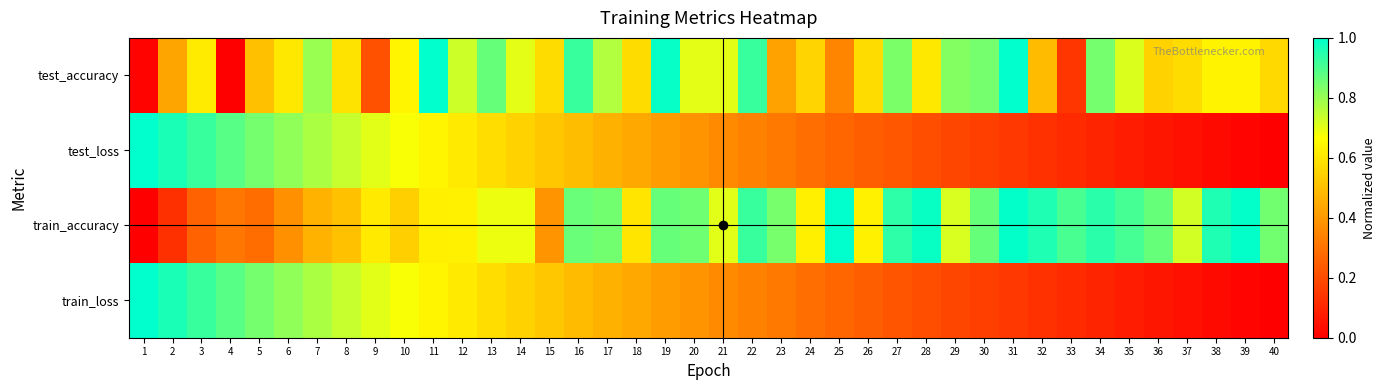

Reading left to right, what are all the values shown in this chart?

test_accuracy: 1=0.0	2=0.4	3=0.6	4=0.0	5=0.5	6=0.6	7=0.8	8=0.6	9=0.2	10=0.6	11=1.0	12=0.7	13=0.9	14=0.7	15=0.6	16=0.9	17=0.8	18=0.6	19=1.0	20=0.7	21=0.7	22=0.9	23=0.4	24=0.6	25=0.3	26=0.6	27=0.8	28=0.6	29=0.8	30=0.8	31=1.0	32=0.5	33=0.1	34=0.8	35=0.7	36=0.5	37=0.6	38=0.6	39=0.6	40=0.6
test_loss: 1=1.0	2=1.0	3=0.9	4=0.9	5=0.8	6=0.8	7=0.8	8=0.7	9=0.7	10=0.7	11=0.6	12=0.6	13=0.6	14=0.5	15=0.5	16=0.5	17=0.5	18=0.4	19=0.4	20=0.4	21=0.4	22=0.3	23=0.3	24=0.3	25=0.3	26=0.2	27=0.2	28=0.2	29=0.2	30=0.2	31=0.1	32=0.1	33=0.1	34=0.1	35=0.1	36=0.1	37=0.0	38=0.0	39=0.0	40=0.0
train_accuracy: 1=0.0	2=0.1	3=0.3	4=0.3	5=0.3	6=0.4	7=0.5	8=0.5	9=0.6	10=0.5	11=0.6	12=0.6	13=0.7	14=0.7	15=0.4	16=0.9	17=0.8	18=0.6	19=0.9	20=0.9	21=0.7	22=0.9	23=0.8	24=0.6	25=1.0	26=0.6	27=0.9	28=1.0	29=0.7	30=0.9	31=1.0	32=1.0	33=0.9	34=0.9	35=0.9	36=0.9	37=0.7	38=1.0	39=1.0	40=0.8
train_loss: 1=1.0	2=1.0	3=0.9	4=0.9	5=0.8	6=0.8	7=0.8	8=0.7	9=0.7	10=0.7	11=0.6	12=0.6	13=0.6	14=0.5	15=0.5	16=0.5	17=0.5	18=0.4	19=0.4	20=0.4	21=0.4	22=0.3	23=0.3	24=0.3	25=0.3	26=0.2	27=0.2	28=0.2	29=0.2	30=0.2	31=0.1	32=0.1	33=0.1	34=0.1	35=0.1	36=0.1	37=0.0	38=0.0	39=0.0	40=0.0